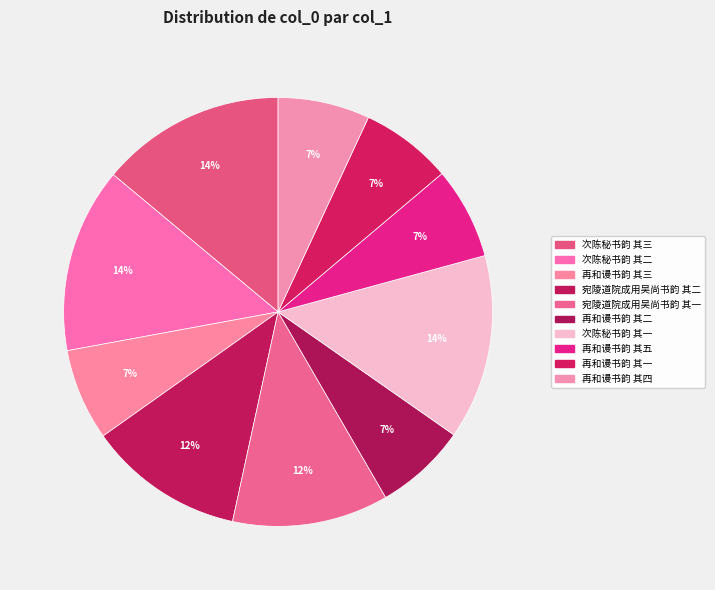

Is the sum of 再和谩书韵 其三 and 再和谩书韵 其二 greater than half?

No